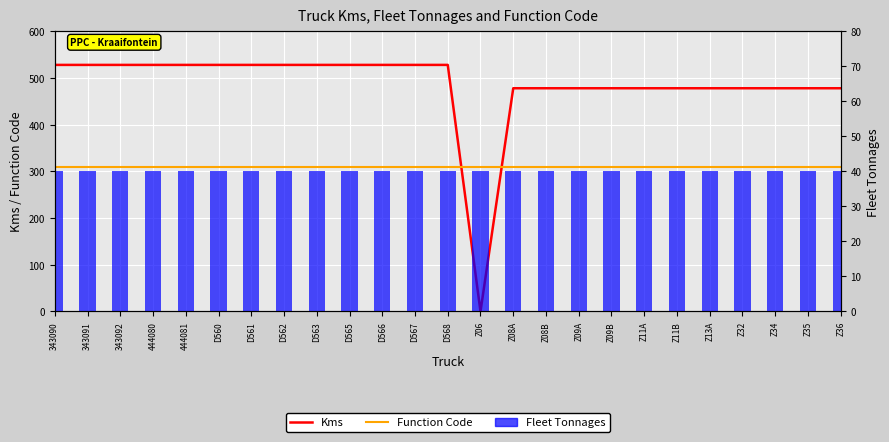

Which has a higher value, Z32 or D561?

D561